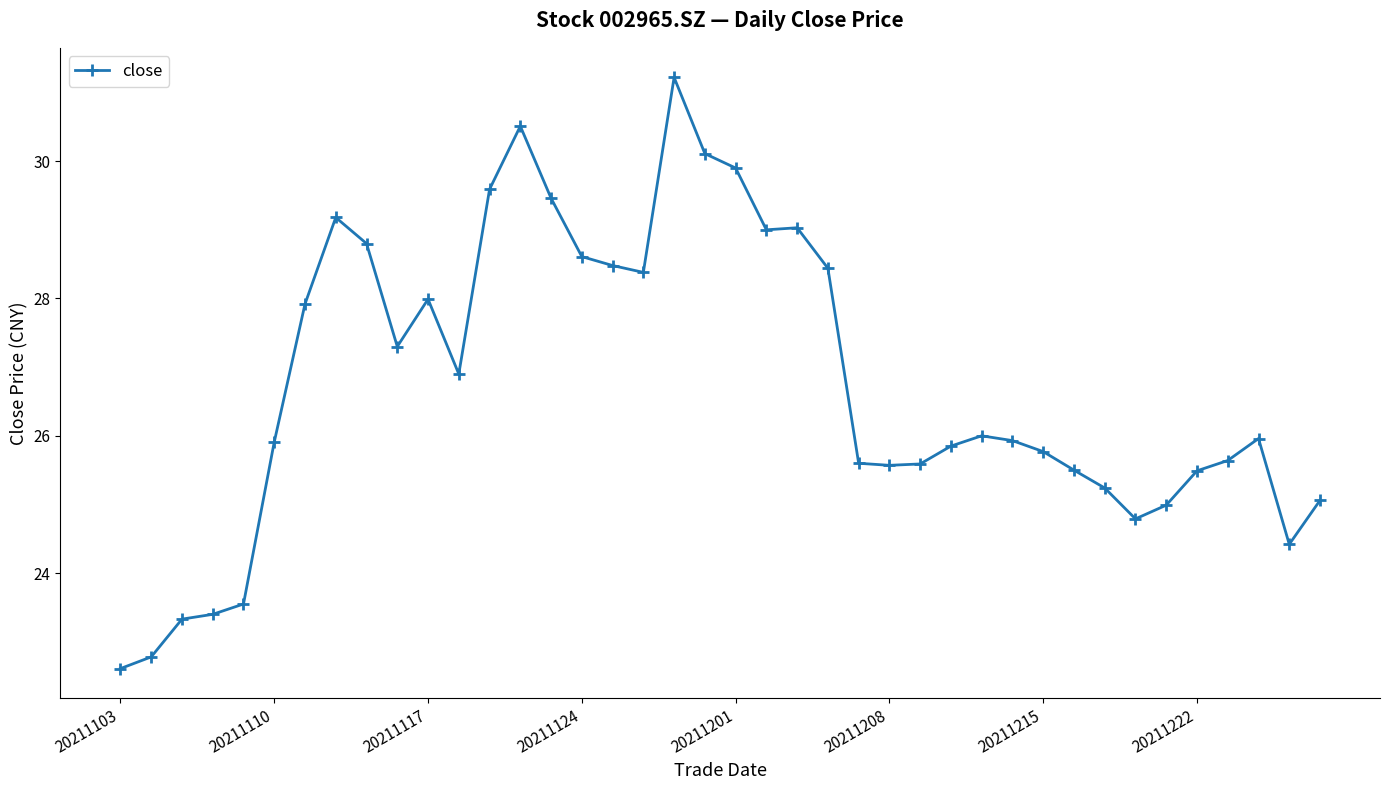

What is the difference between the maximum and minimum values?

8.6